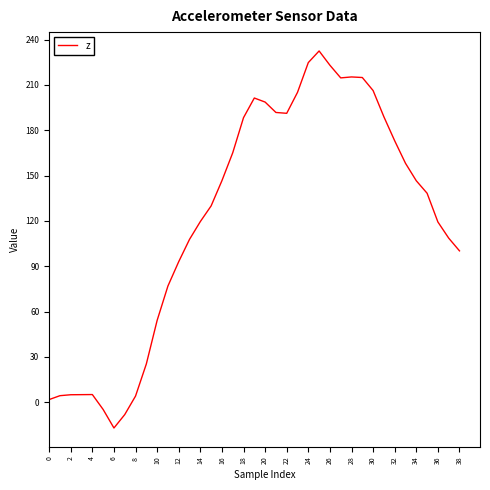

What is the maximum value shown in the chart?

232.4